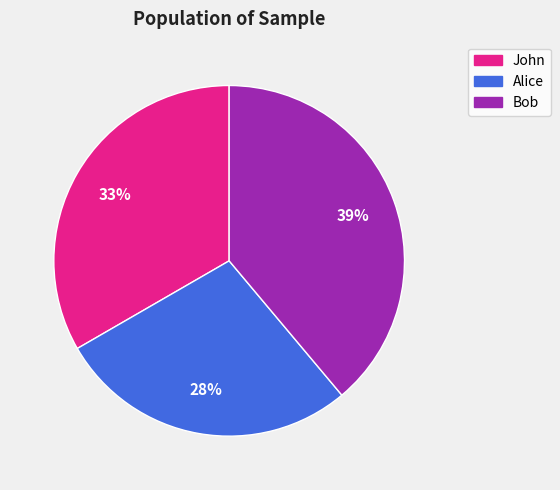

Which category has the biggest portion of the pie?

Bob